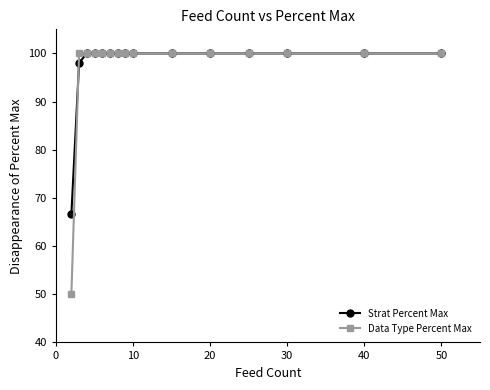

What is the highest value of the Strat Percent Max series?

100.0